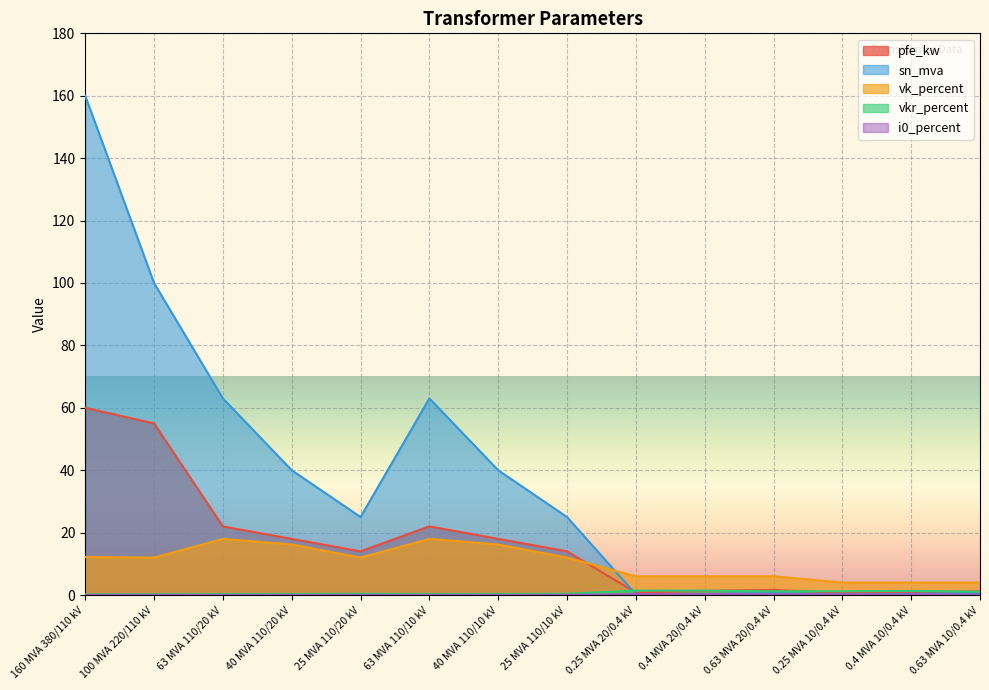

What is the spread (max minus min) of values at 0.25 MVA 20/0.4 kV?

5.8